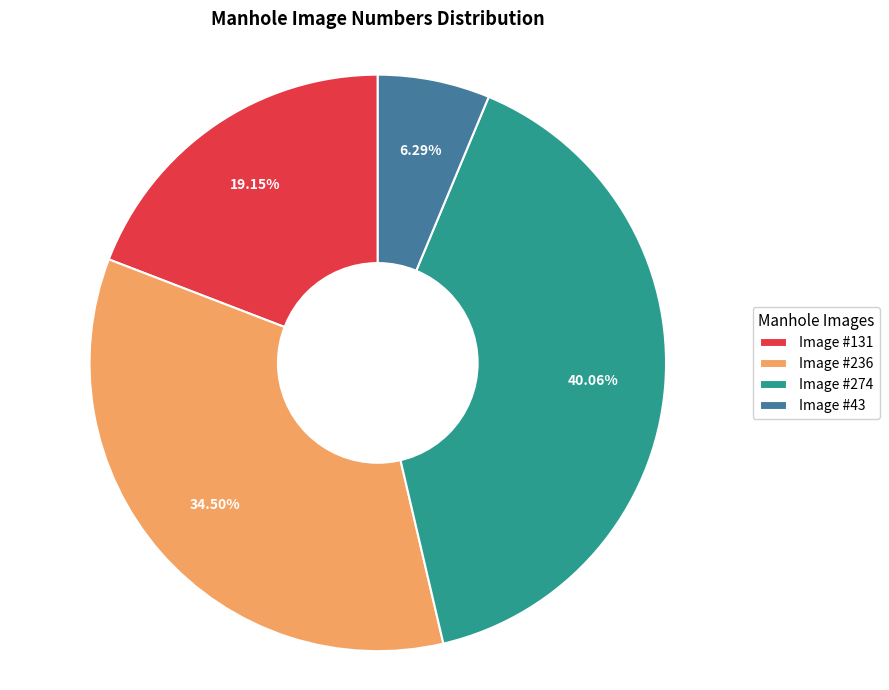

Does any single category account for the majority?

No